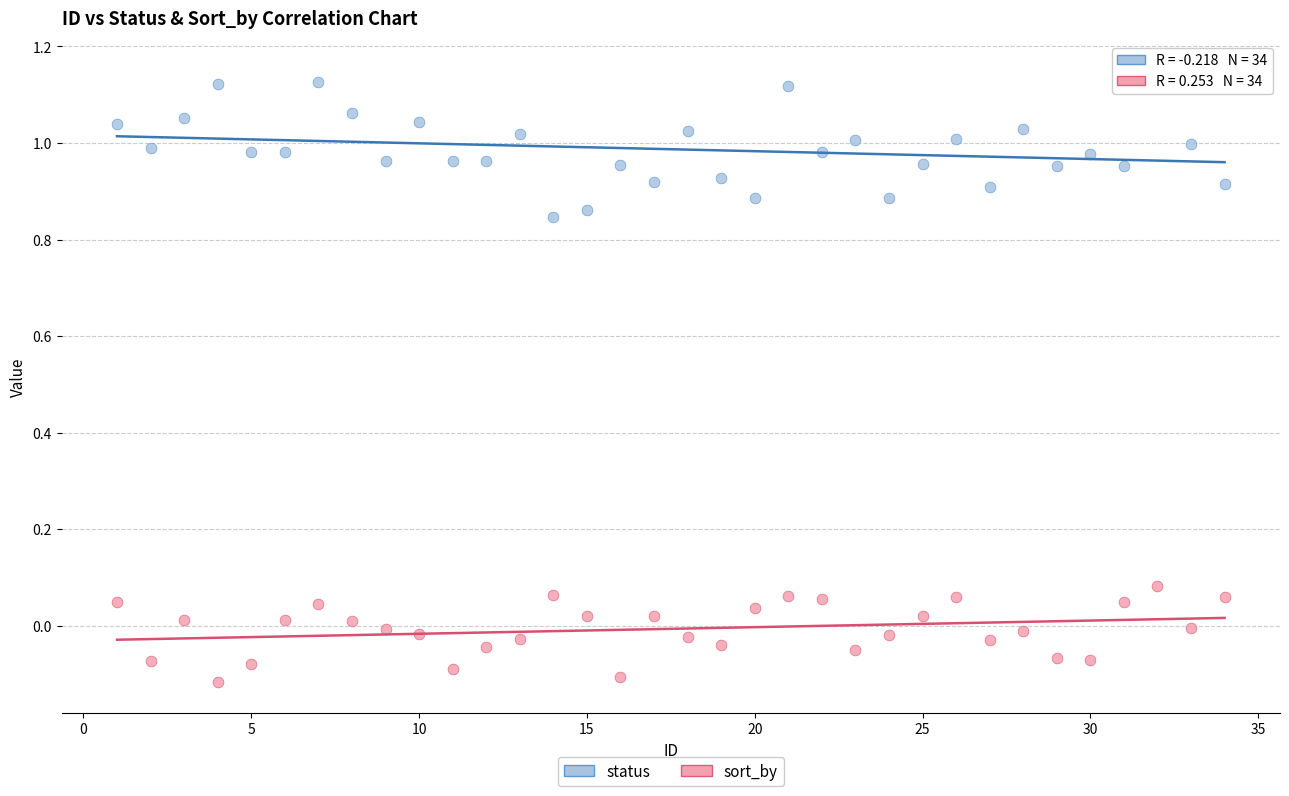

Which series contains the highest Y value?

status